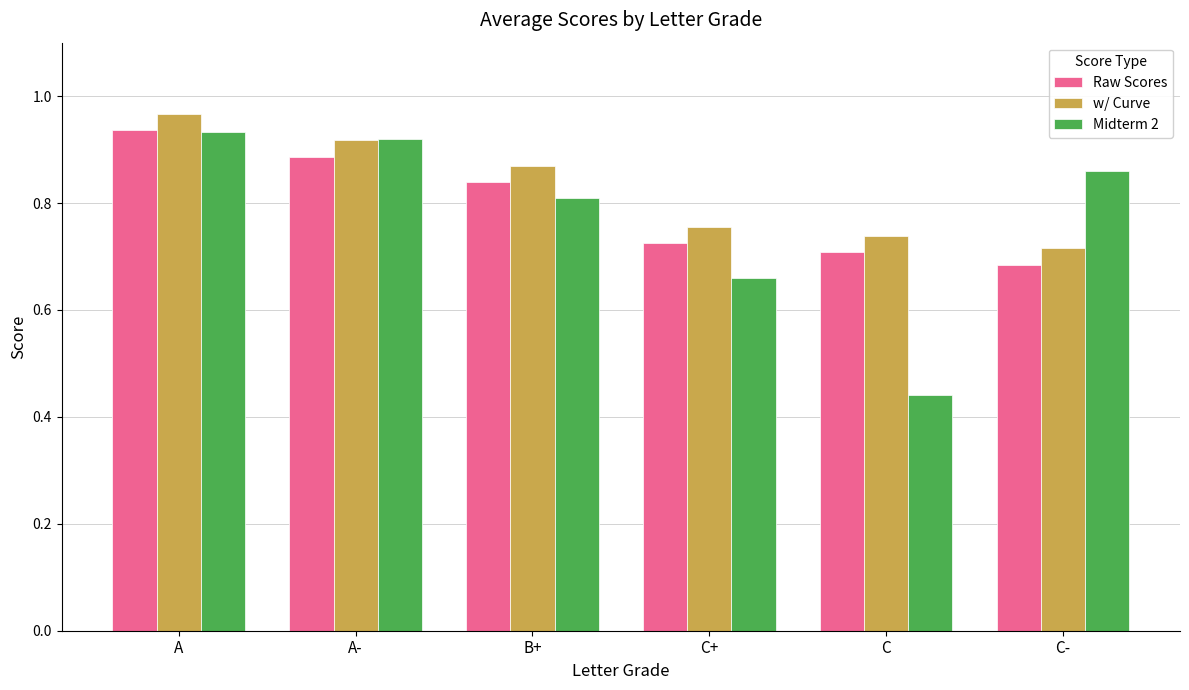

Which series has the largest total across all categories?

w/ Curve